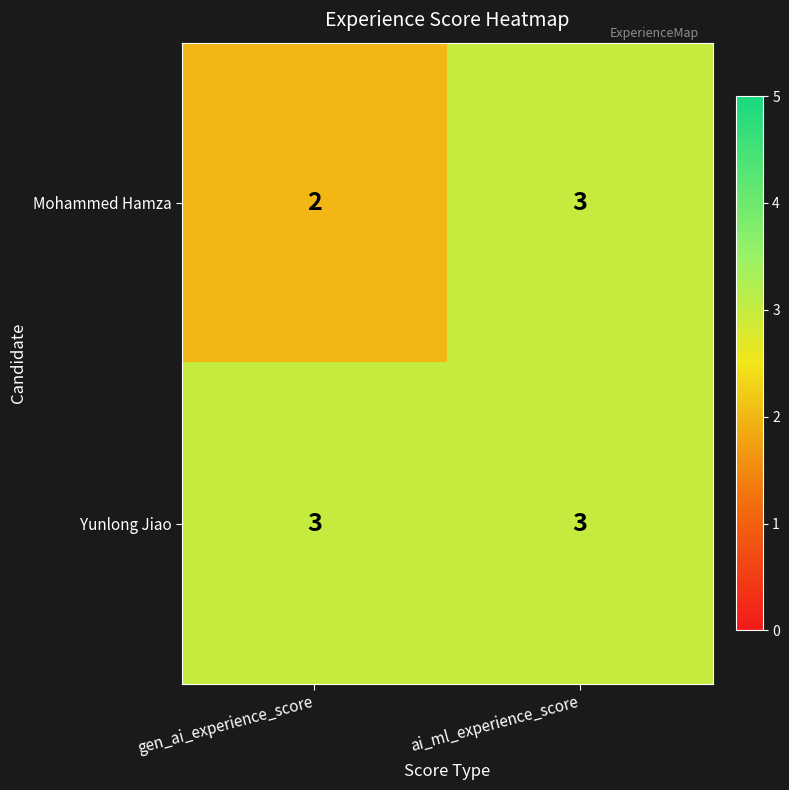

Reading left to right, transcribe all the data shown in this chart.

Mohammed Hamza: 2	3
Yunlong Jiao: 3	3